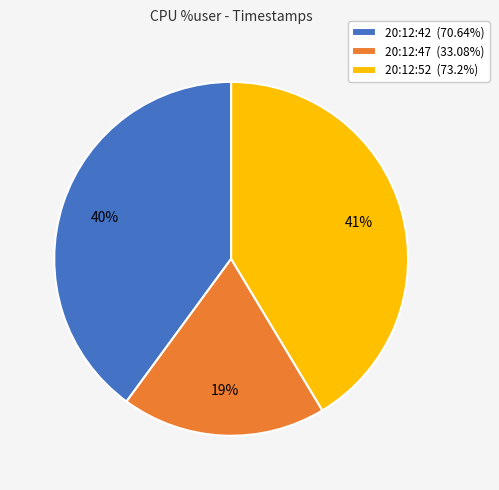

To the nearest percent, what is the average slice percentage?

33%